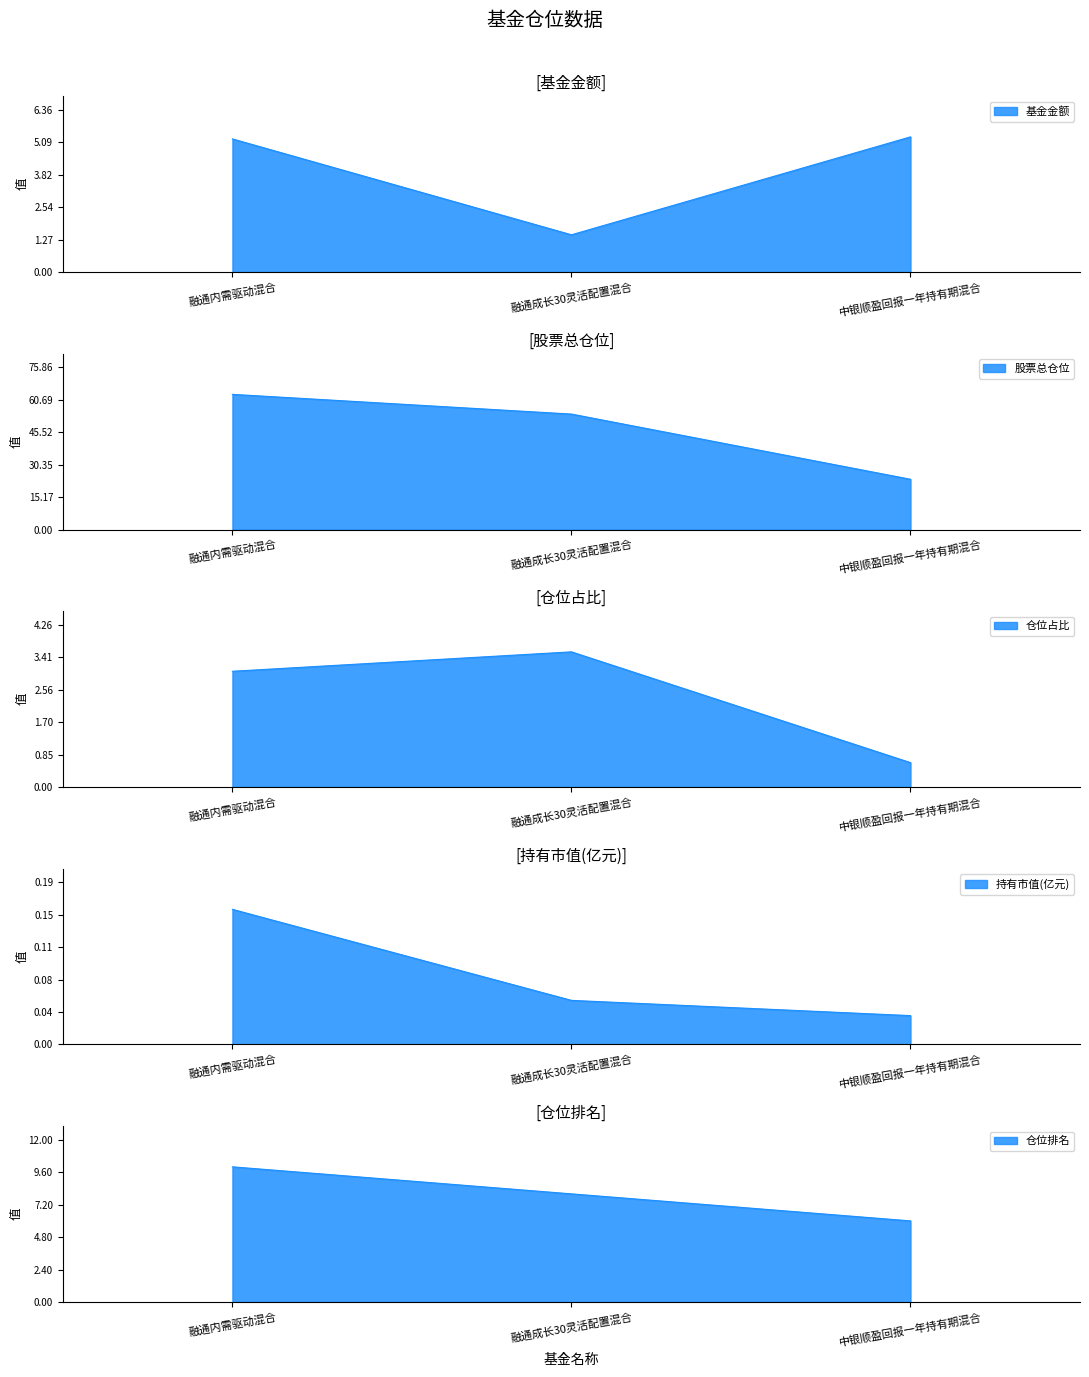

List the series in order of their peak value, highest first.

股票总仓位, 仓位排名, 基金金额, 仓位占比, 持有市值(亿元)